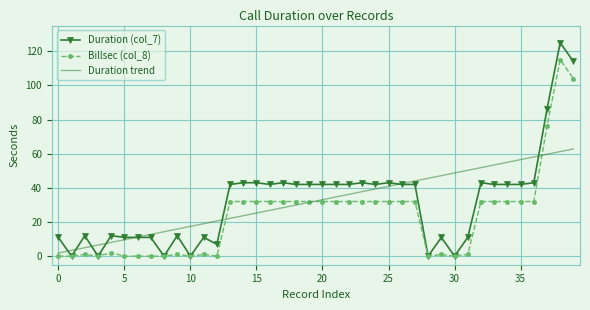

Rank the series by their maximum value, from lowest to highest.

Duration trend, Billsec (col_8), Duration (col_7)